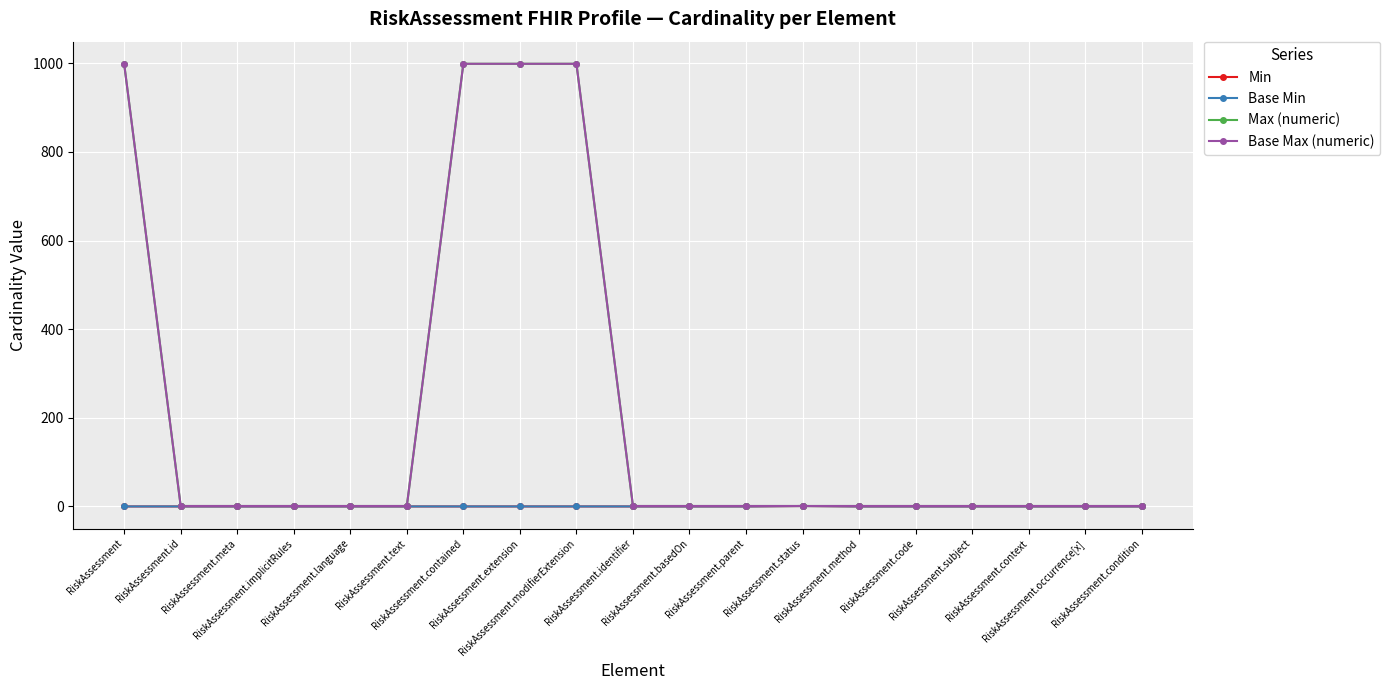

The Min series shows 0 at RiskAssessment.occurrence[x]. True or false?

True